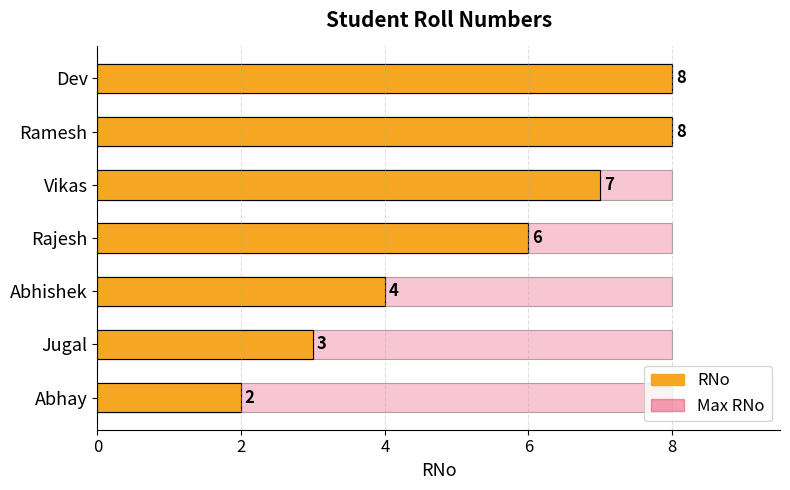

The chart shows a value of 7 at Vikas. True or false?

True